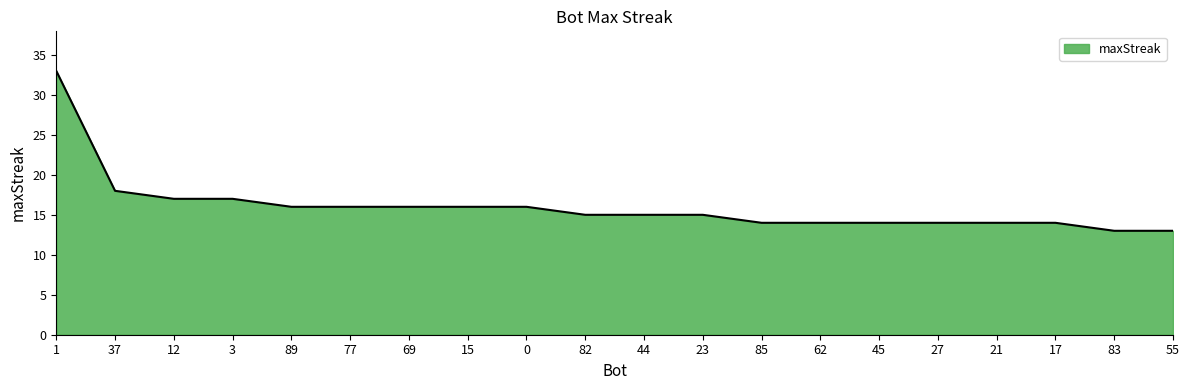

Where is the data nearest to the value 23?

37